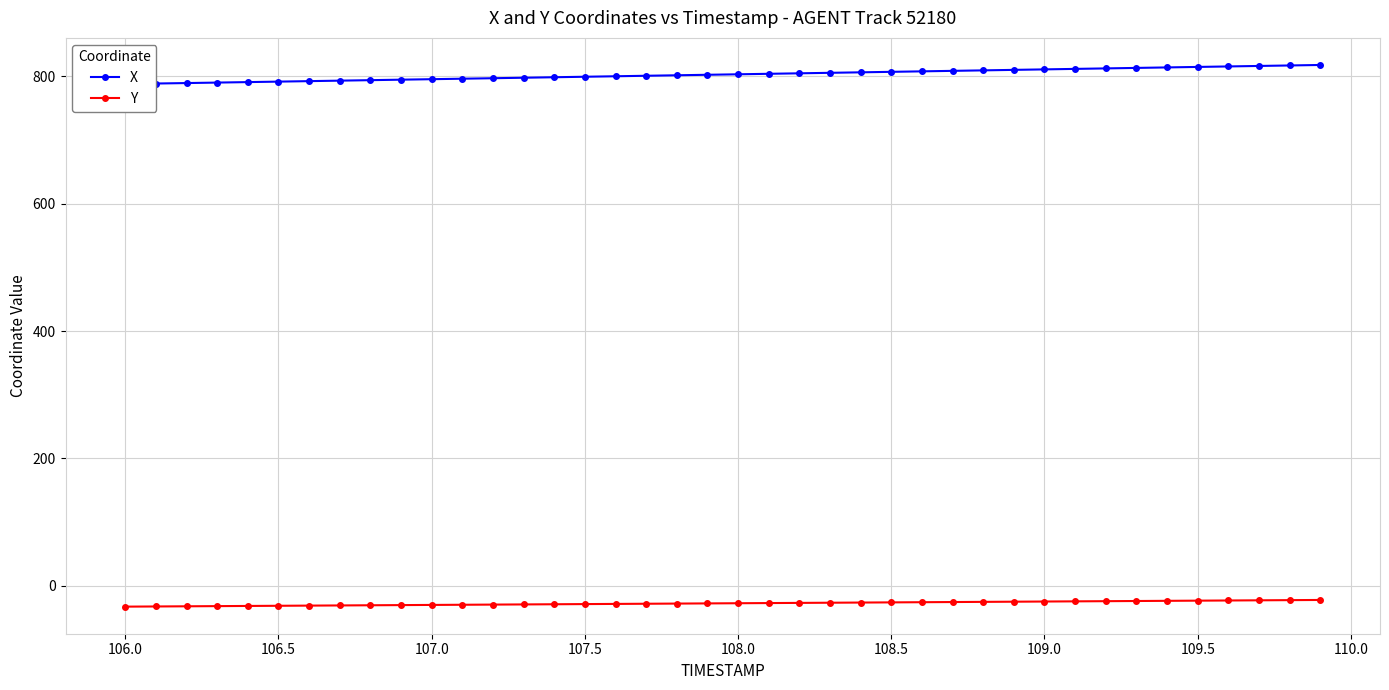

What are all the series names shown in the legend?

X, Y